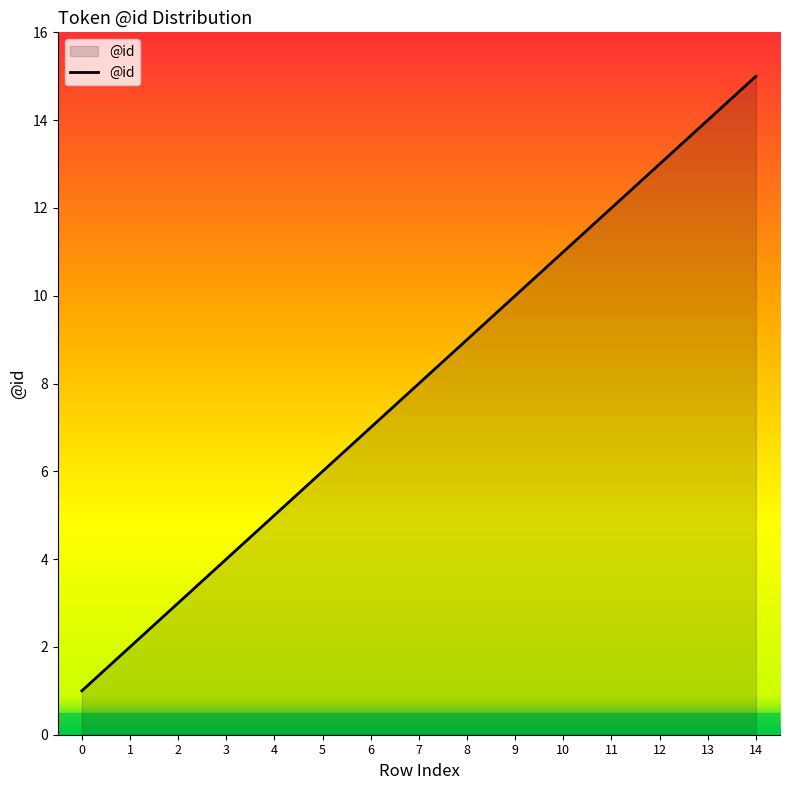

What is the average value?

8